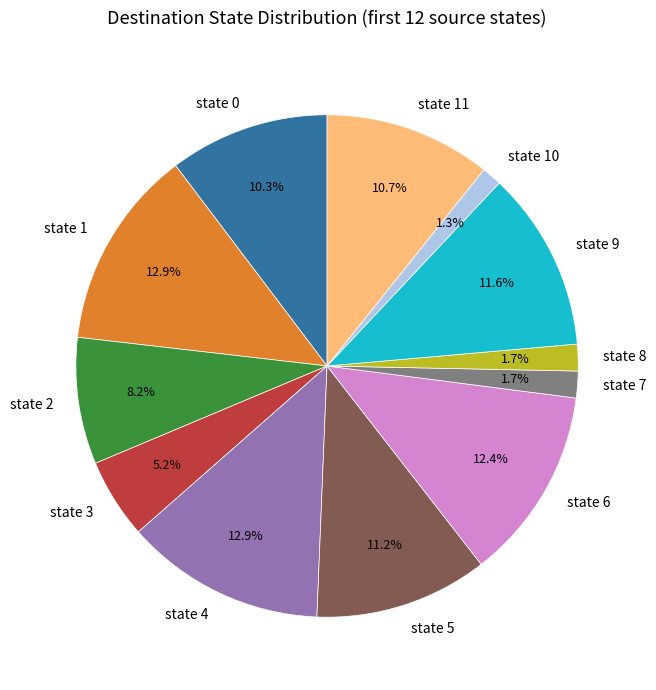

Between state 5 and state 0, which is larger?

state 5